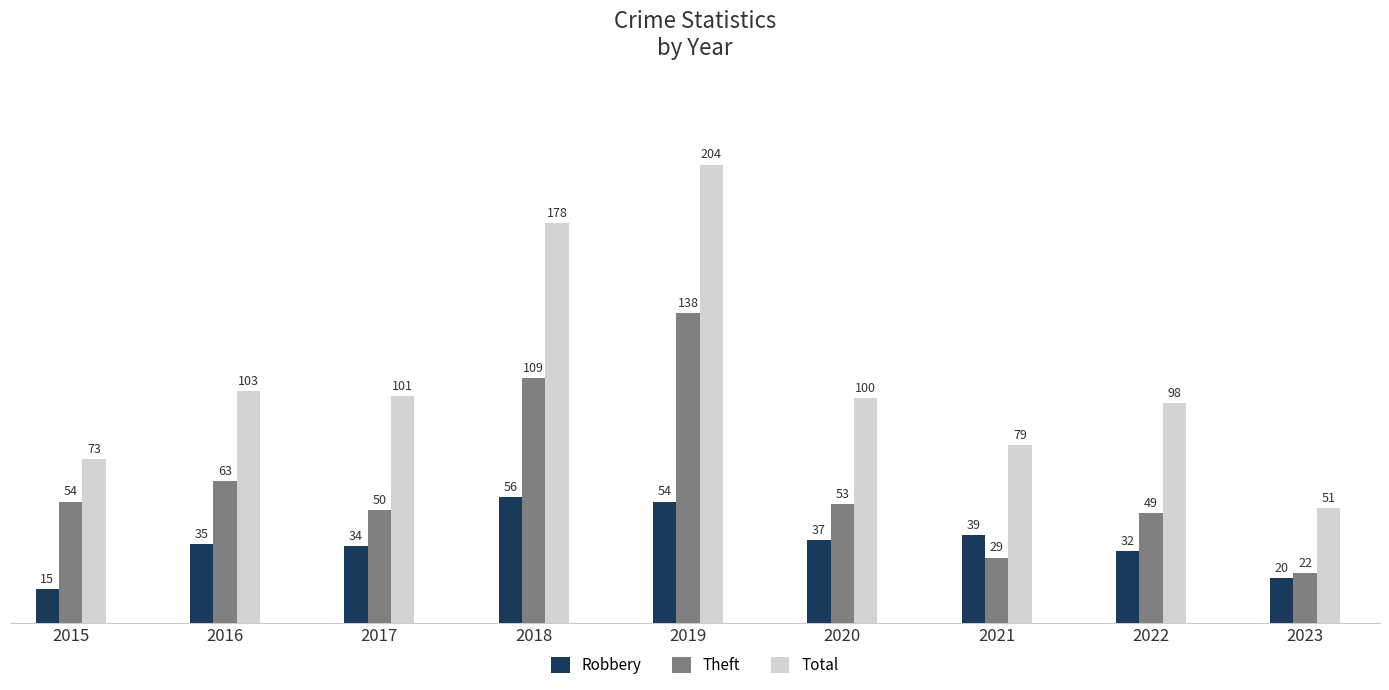

Reading right to left, transcribe all the data shown in this chart.

Robbery: 2023=20	2022=32	2021=39	2020=37	2019=54	2018=56	2017=34	2016=35	2015=15
Theft: 2023=22	2022=49	2021=29	2020=53	2019=138	2018=109	2017=50	2016=63	2015=54
Total: 2023=51	2022=98	2021=79	2020=100	2019=204	2018=178	2017=101	2016=103	2015=73